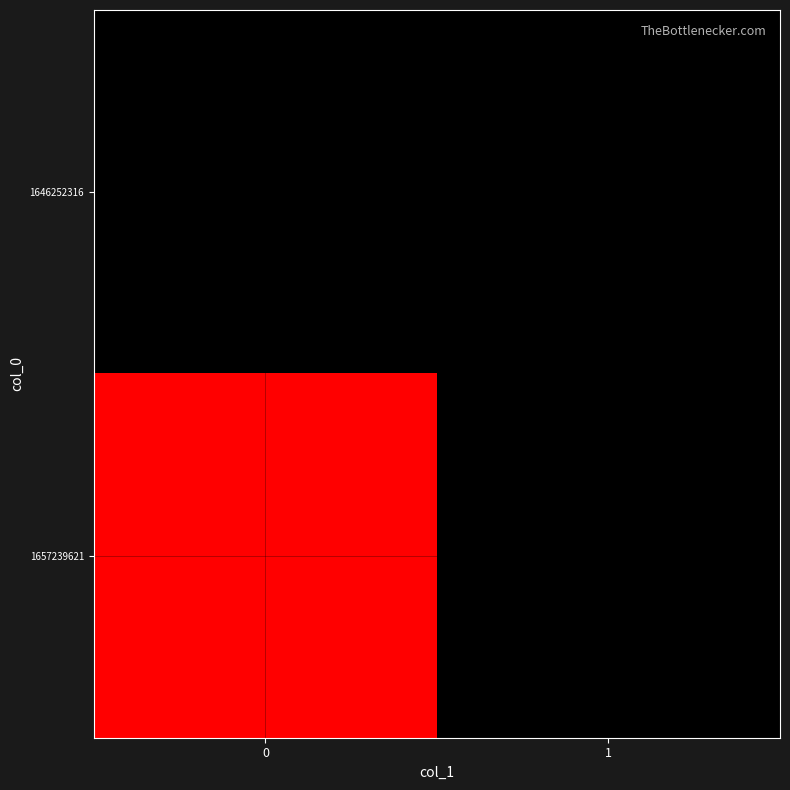

Count the number of data series in this chart.

2